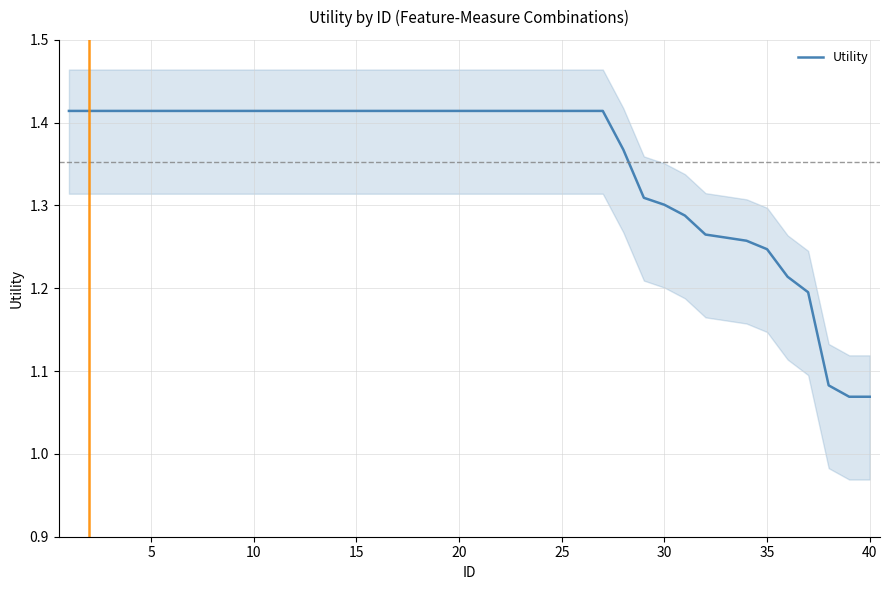

What is the maximum value shown in the chart?

1.4